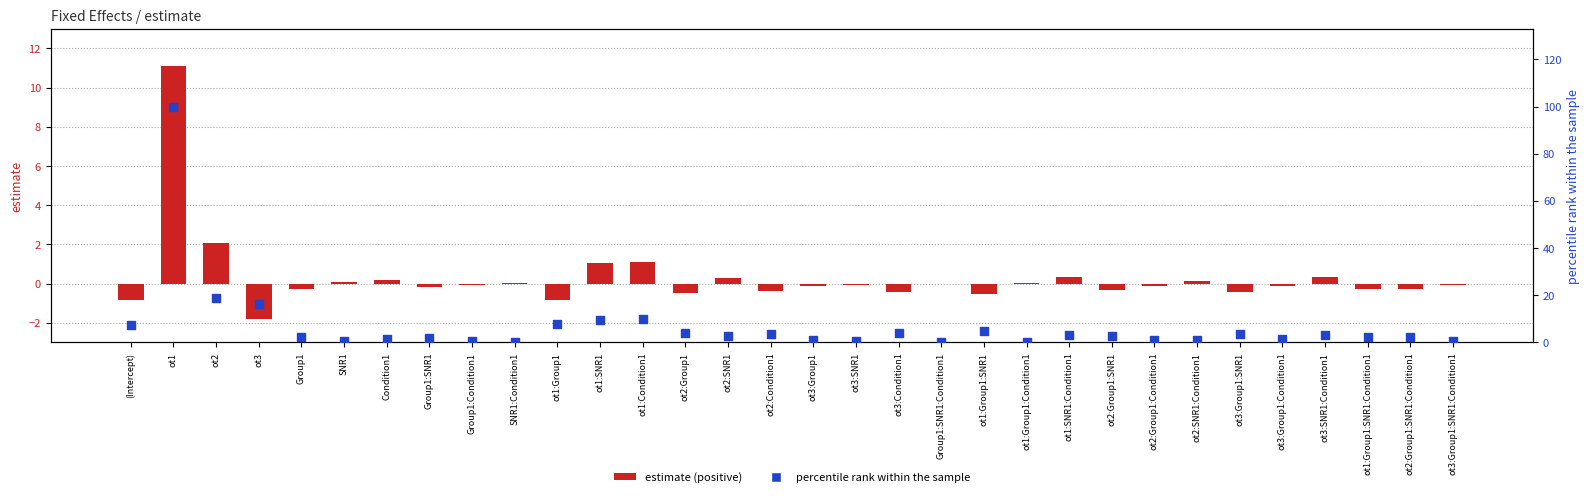

Is the value of positive estimate at ot3:Group1:Condition1 greater than the value of percentile rank within the sample at SNR1?

No